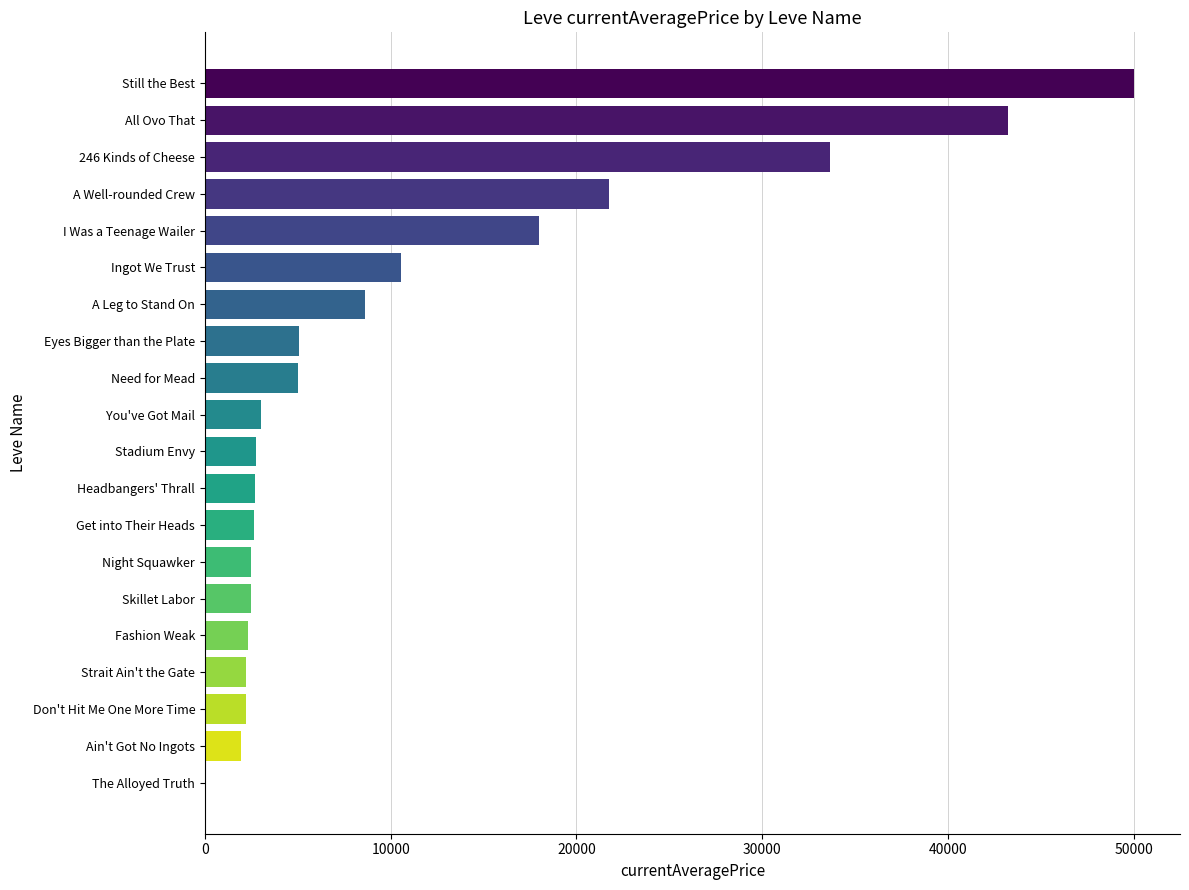

Where is the data nearest to the value 25025?

A Well-rounded Crew